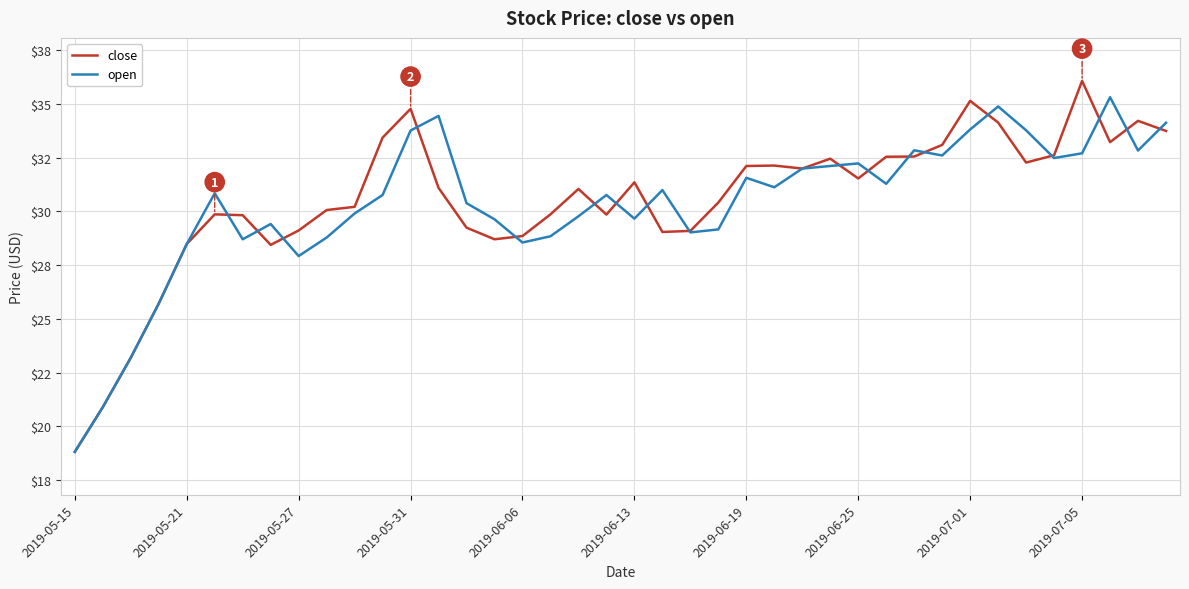

How many intersections are there between close and open?

18